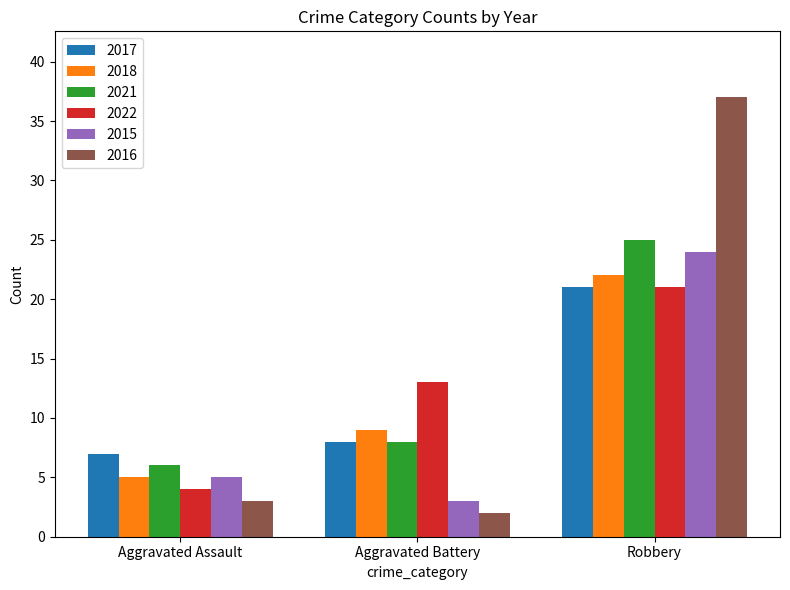

How many categories are shown in the chart?

3